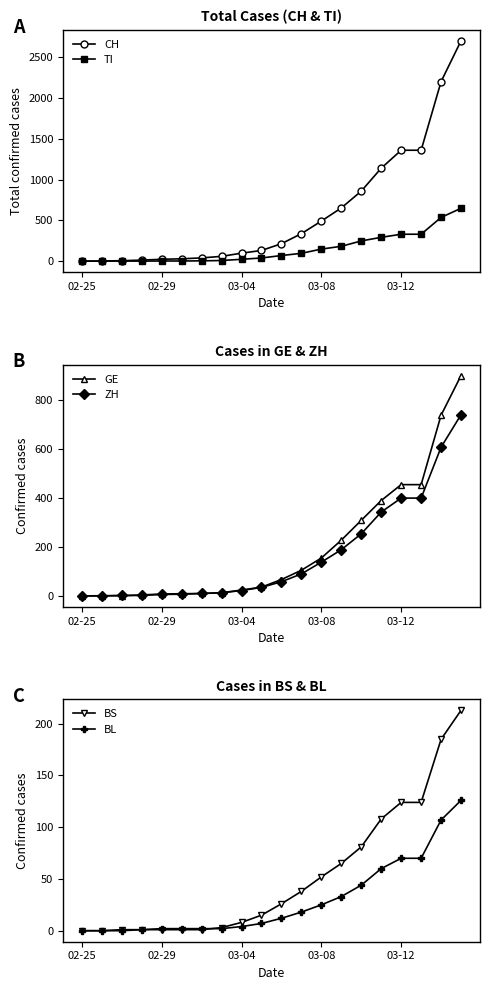

What is the sum of the TI values at 02-29 and 16?

331